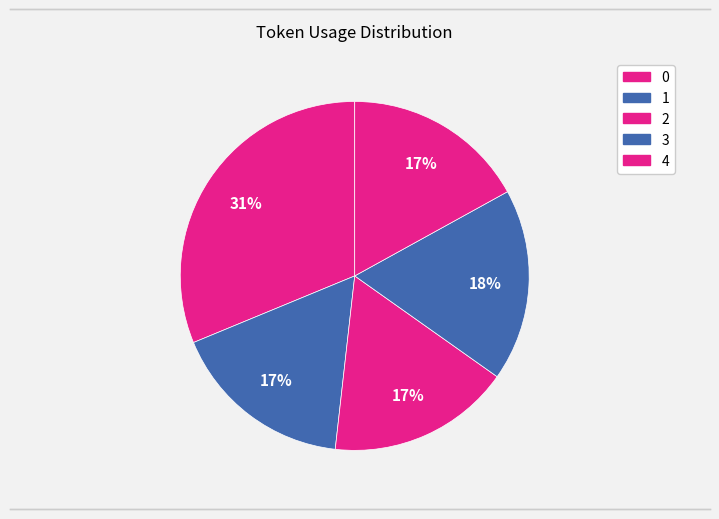

Which category has the smallest portion of the pie?

1